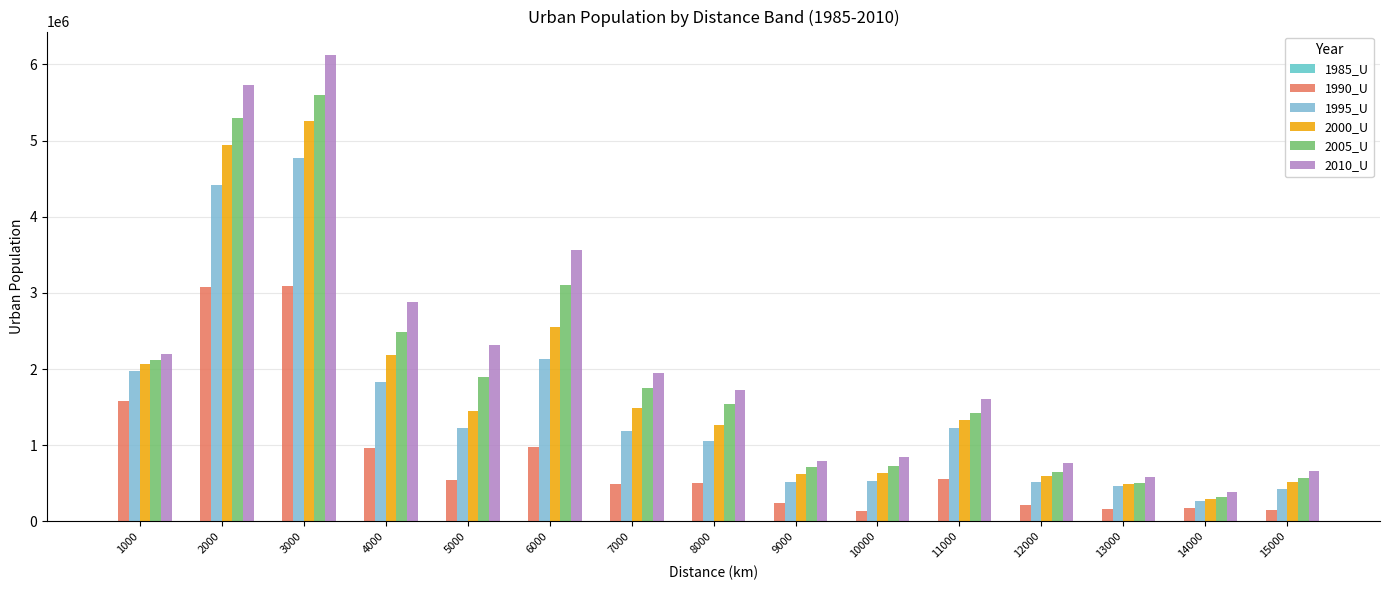

Rank the series by their maximum value, from highest to lowest.

2010_U, 2005_U, 2000_U, 1995_U, 1990_U, 1985_U